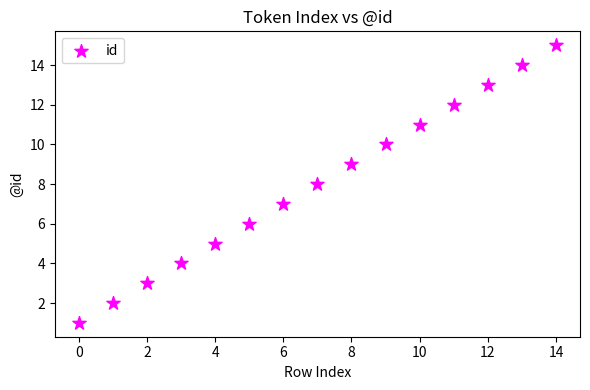

What is the range of Y values (max minus min)?

14